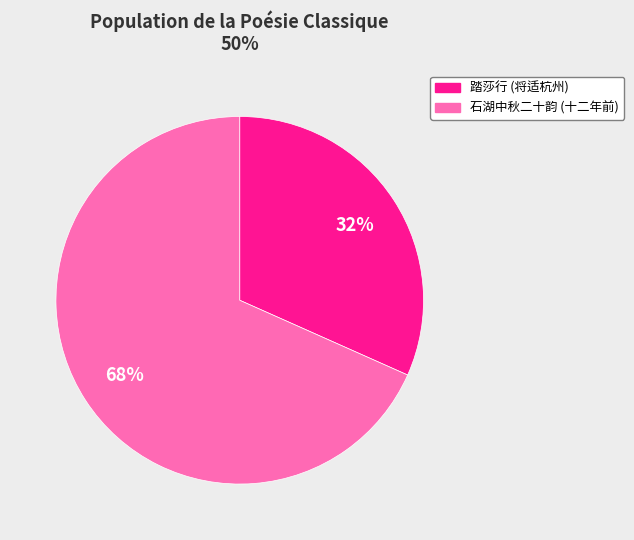

To the nearest percent, what portion does 踏莎行 (将适杭州) represent?

32%